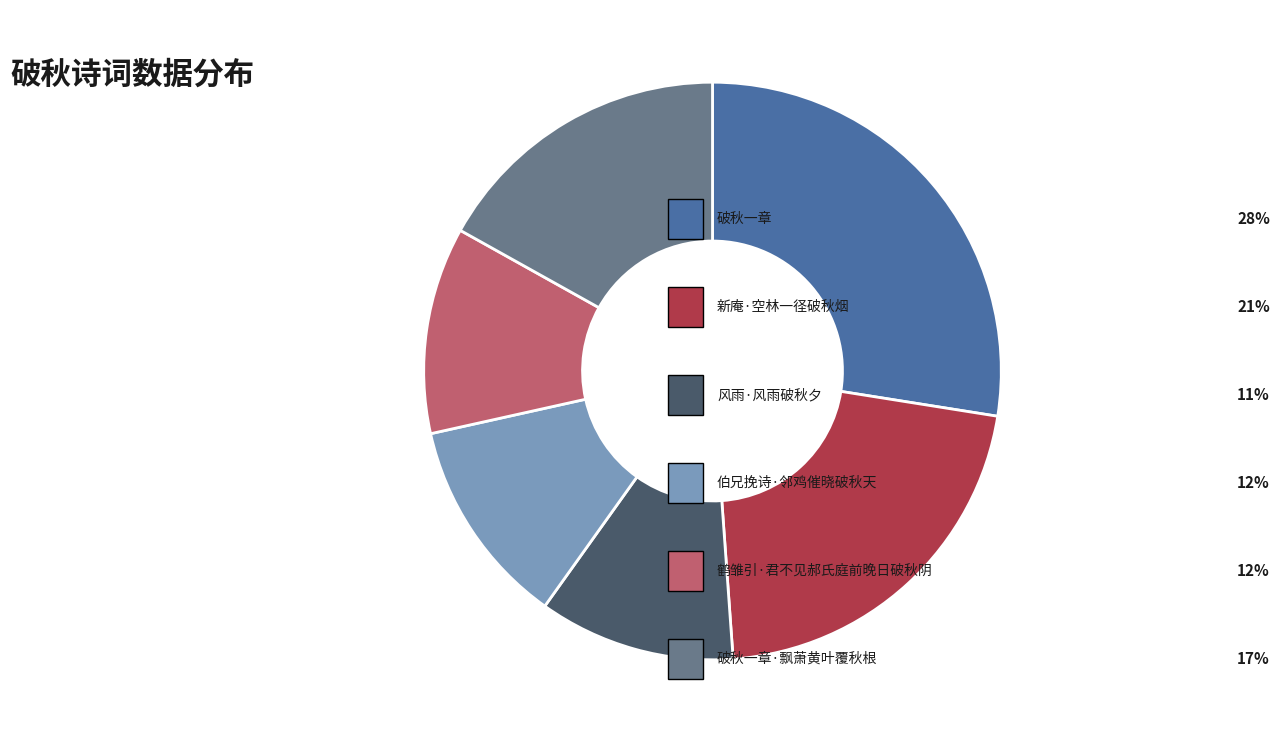

How many segments does this pie chart have?

6